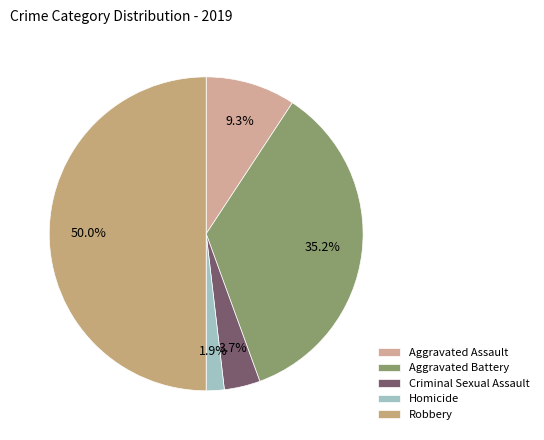

Rank the categories by value from highest to lowest.

Robbery, Aggravated Battery, Aggravated Assault, Criminal Sexual Assault, Homicide